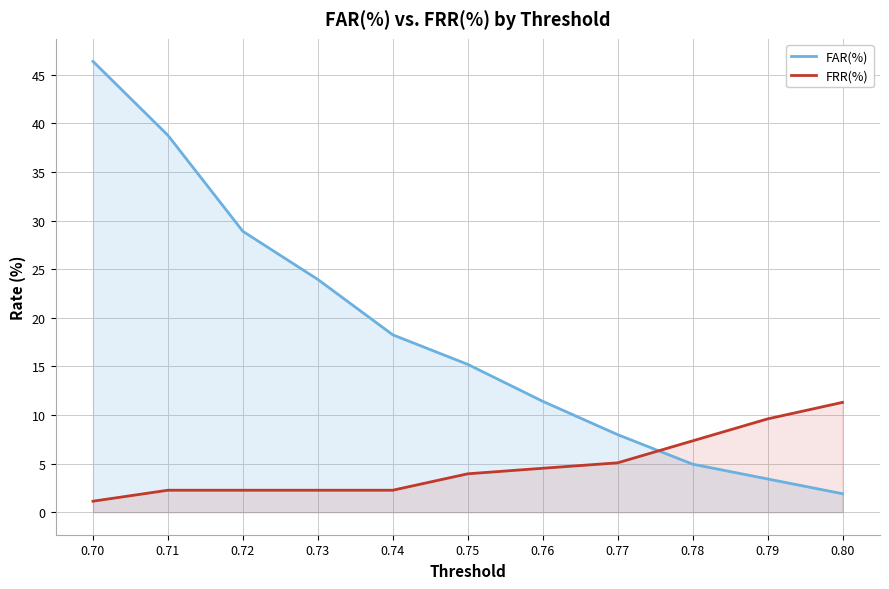

List the labels in order of FRR(%) value, smallest first.

0.70, 0.71, 0.72, 0.73, 0.74, 0.75, 0.76, 0.77, 0.78, 0.79, 0.80